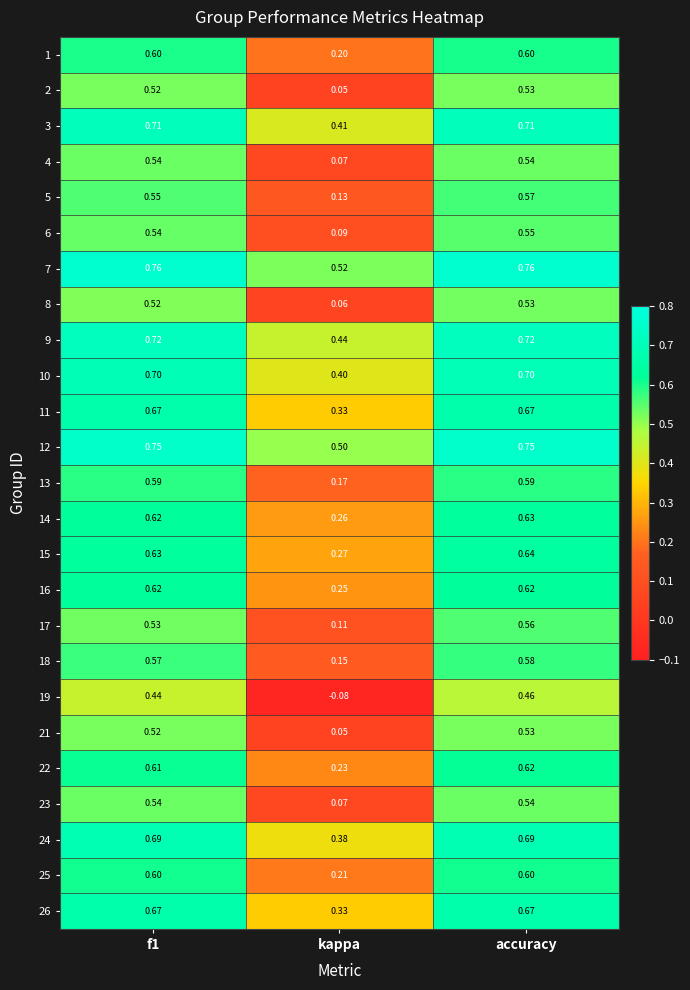

Is the value of 1 at kappa greater than the value of 17 at accuracy?

No